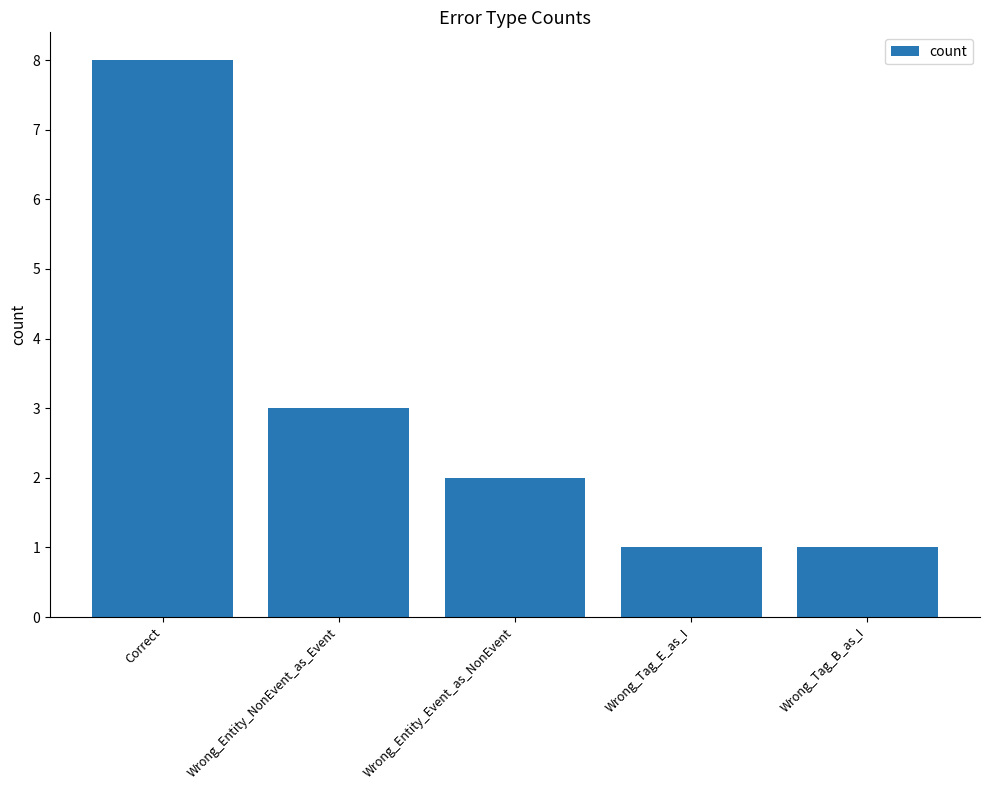

What is the label of the 4th bar from the left?

Wrong_Tag_E_as_I